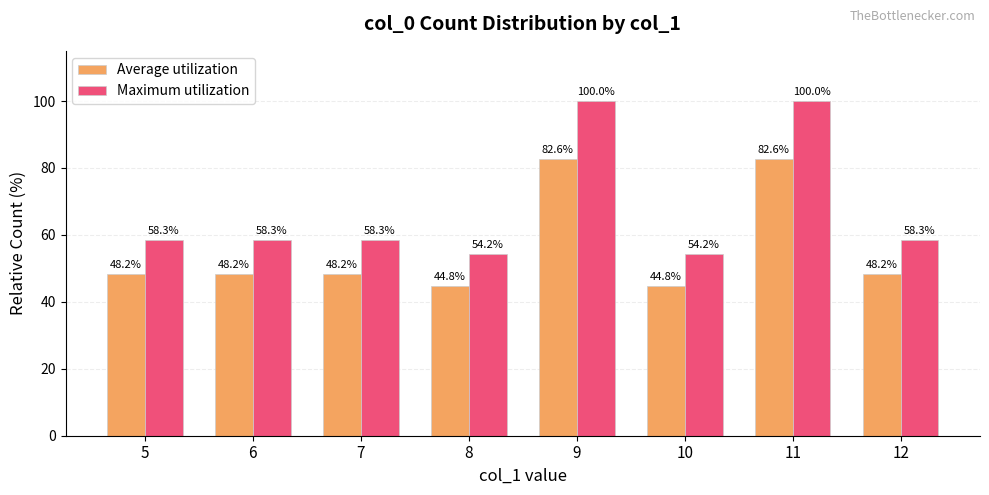

The value of Average utilization at 5 is 17.2. True or false?

False